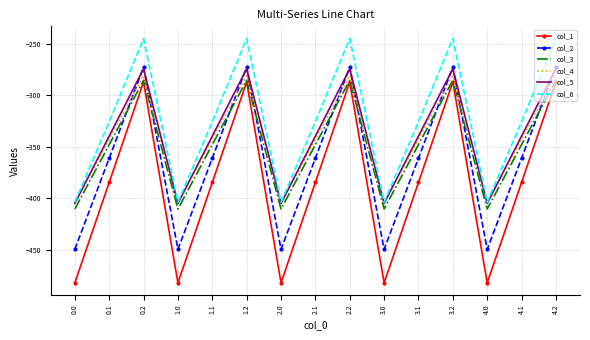

Where does the col_5 series first go above -339?

0.2